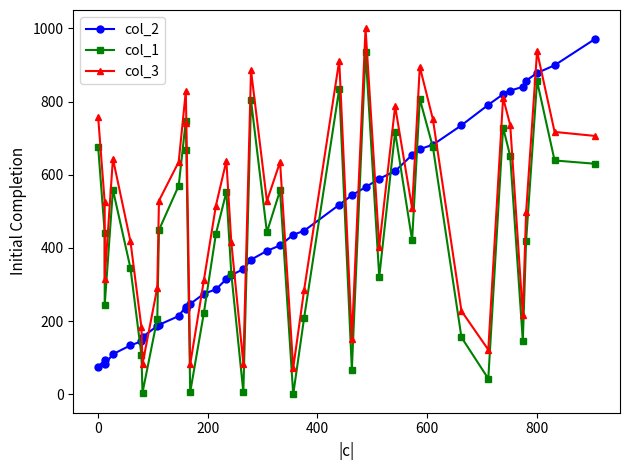

What is the value of the col_3 point at the 10th from the left?

635